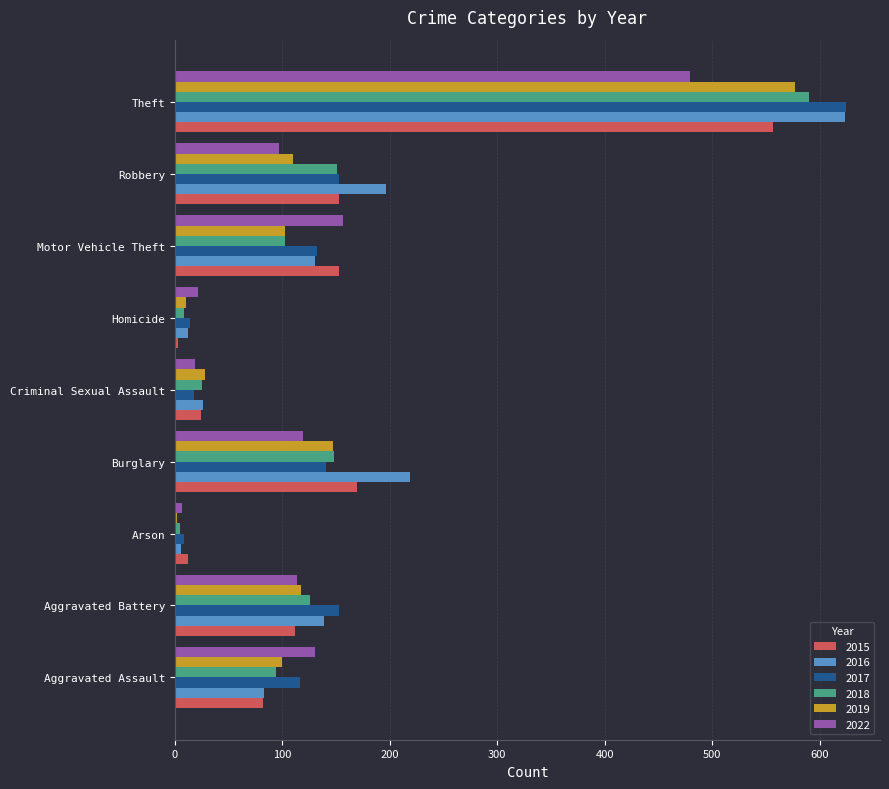

The 2022 series shows 21 at Homicide. True or false?

True